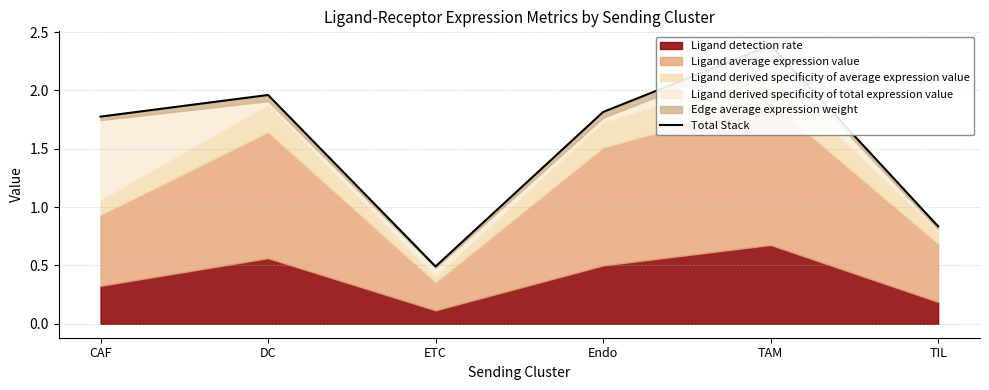

What is the sum of the values at DC and TAM?

4.3